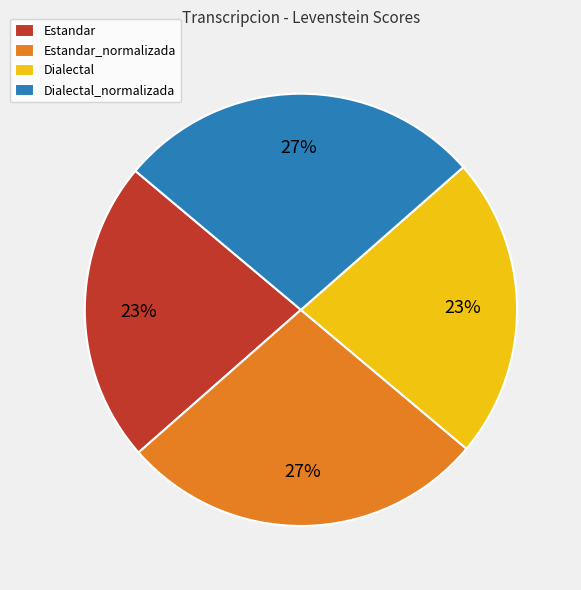

To the nearest percent, what is the combined percentage of Estandar and Dialectal_normalizada?

50%